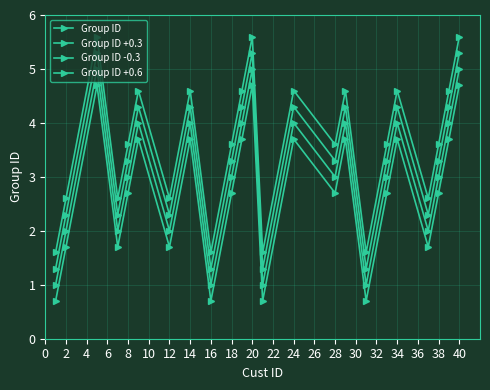

True or false: Group ID +0.6 and Group ID intersect in this chart.

False